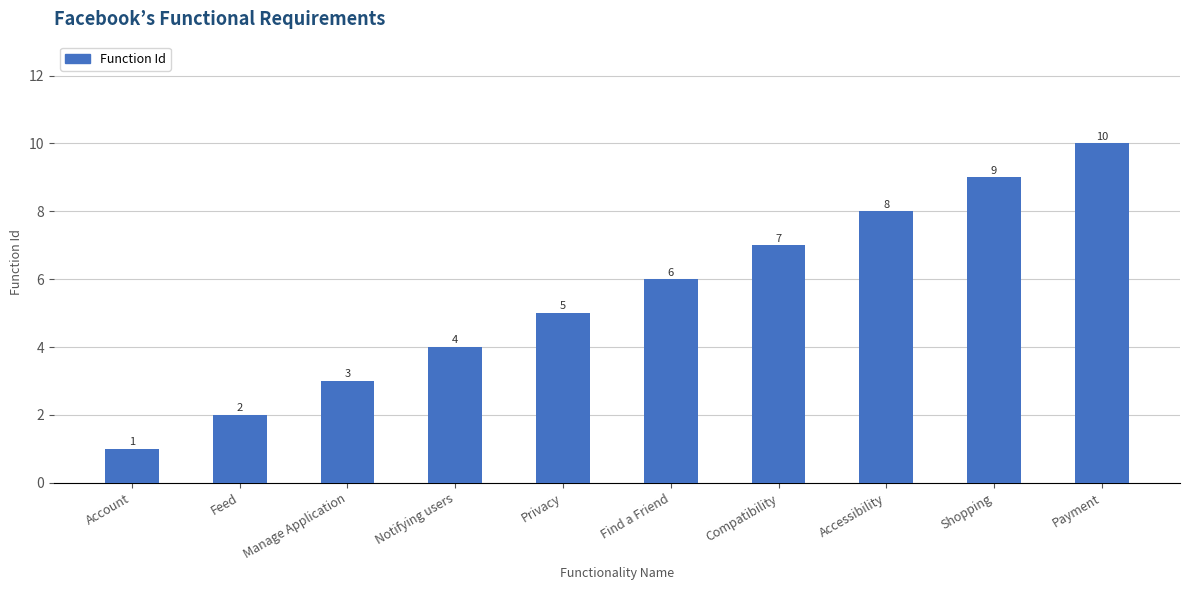

Between Notifying users and Accessibility, which is larger?

Accessibility